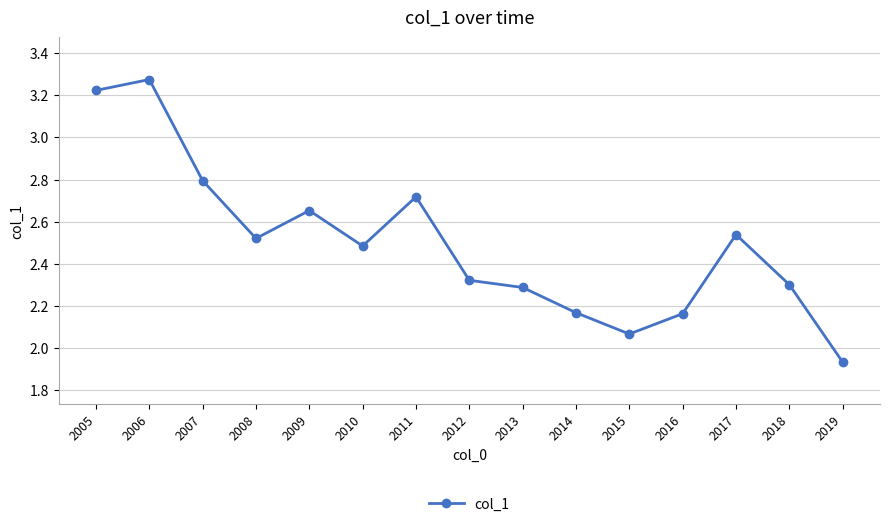

Approximately how many times larger is the value at 2011 compared to 2005?

0.8